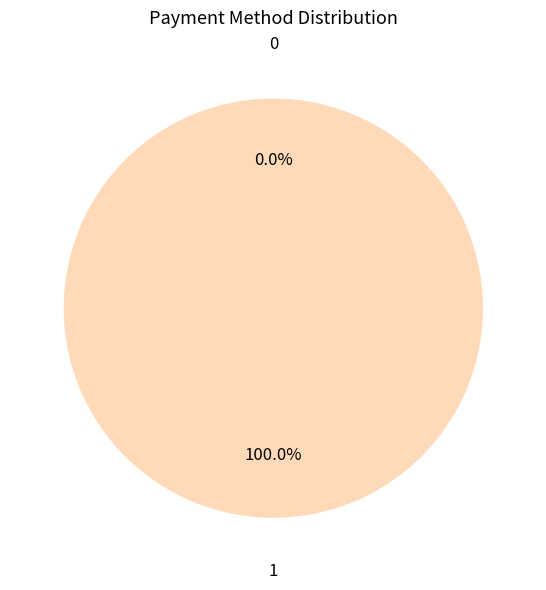

To the nearest percent, what is the average slice percentage?

50%